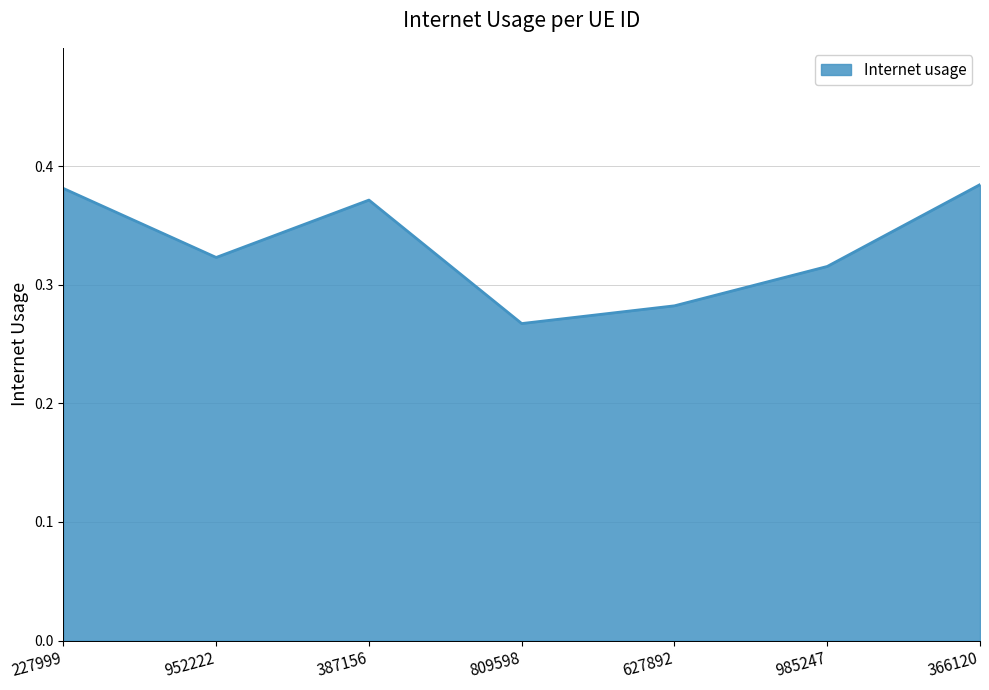

True or false: the data shows 0.6 at 227999.

False